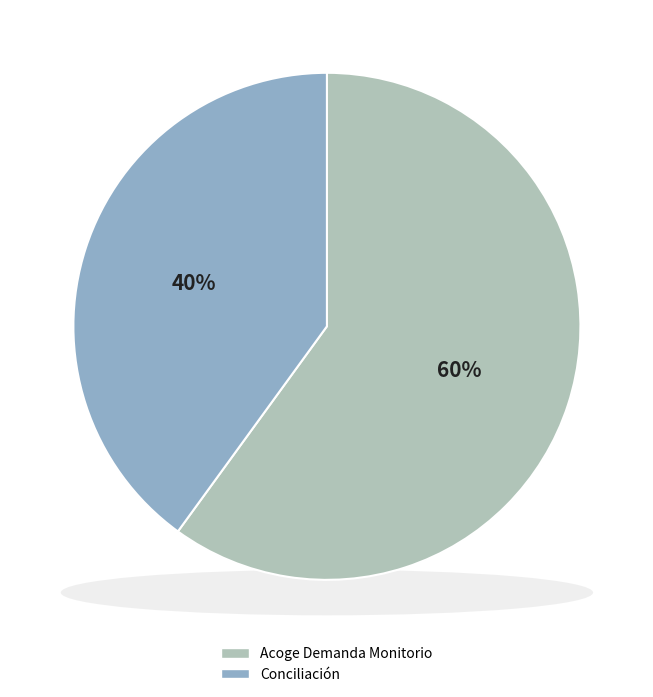

True or false: Acoge Demanda Monitorio accounts for 72% of the total.

False